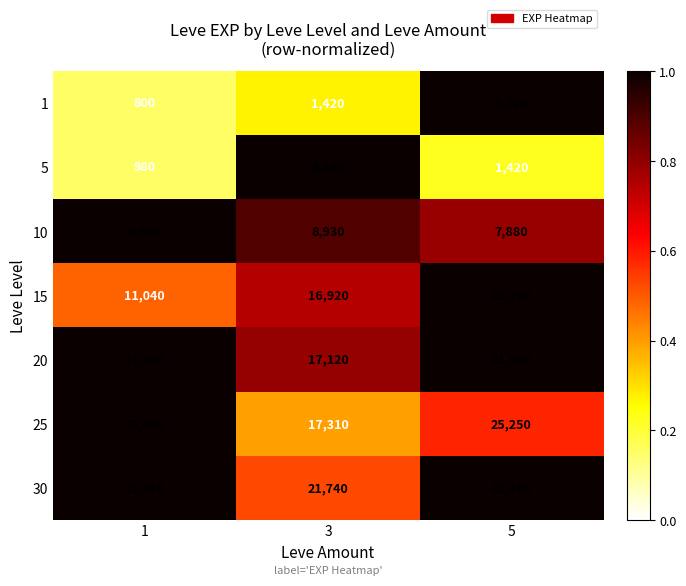

What is the difference between the maximum and minimum values in the 25 series?

26290